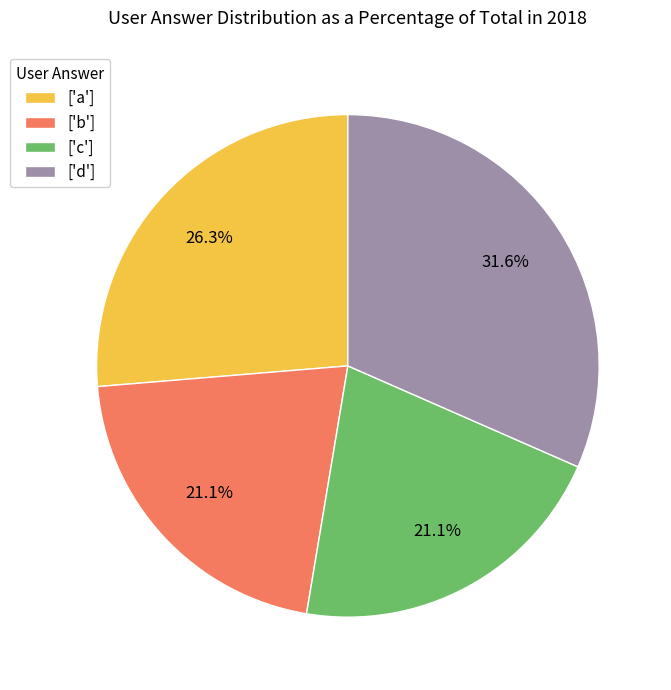

Do ['a'] and ['c'] together represent more than half of the pie?

No